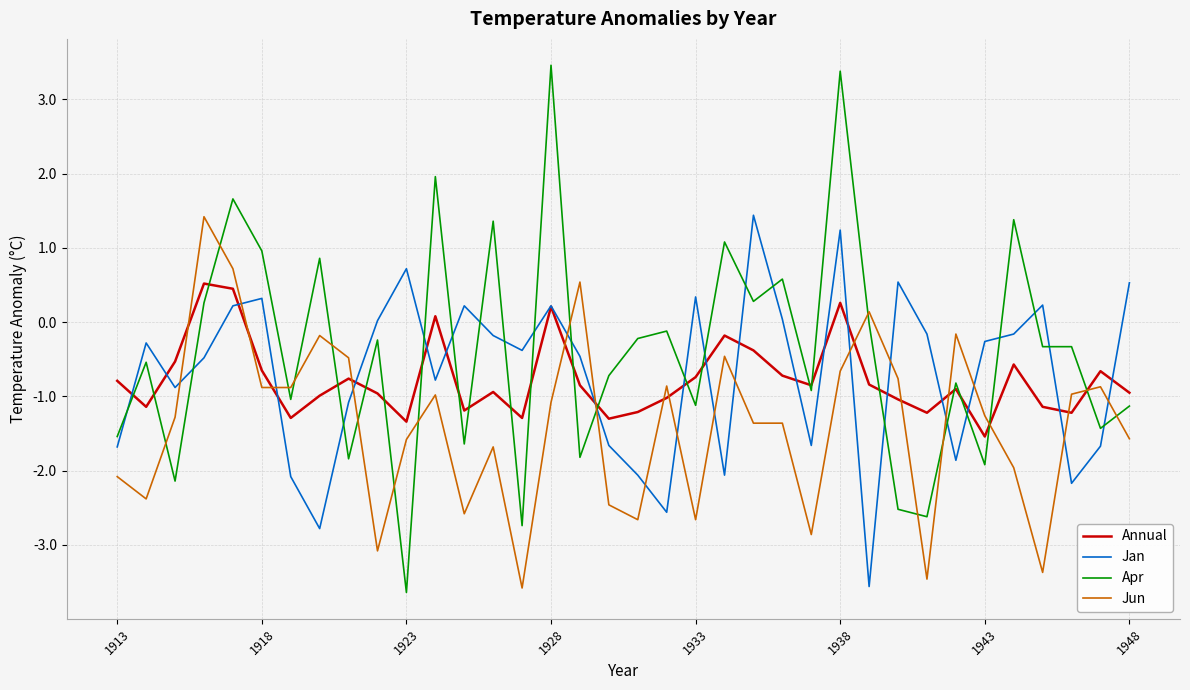

What is the highest value of the Jan series?

1.4